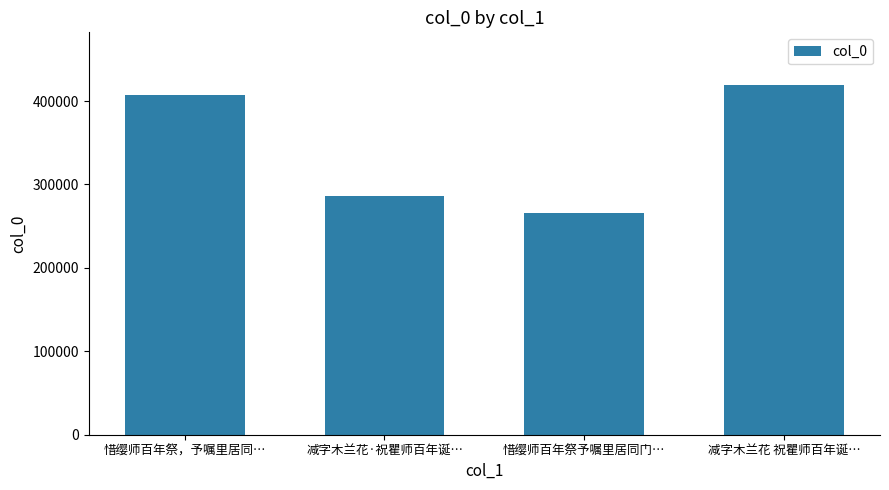

Between 惜缨师百年祭予嘱里居同门… and 惜缨师百年祭，予嘱里居同…, which is larger?

惜缨师百年祭，予嘱里居同…